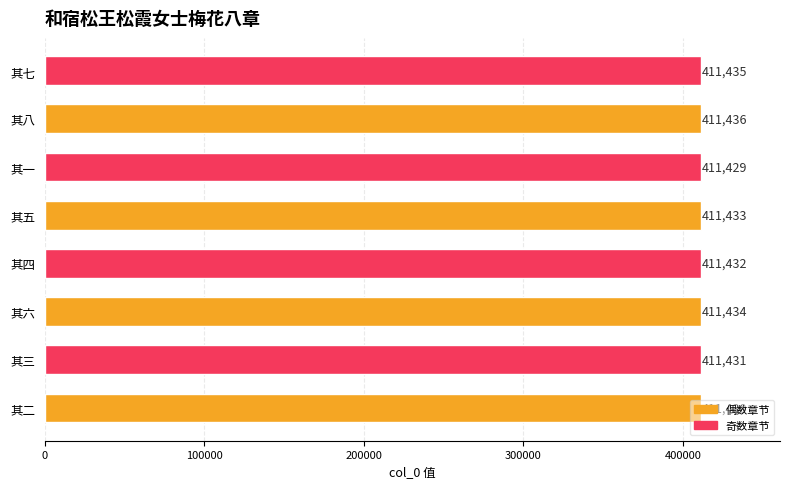

What is the sum of all values?

3291460